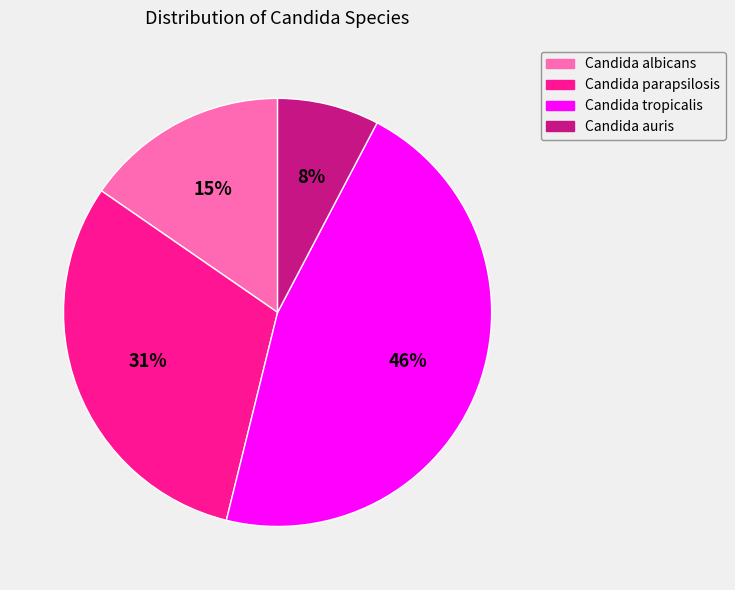

True or false: Candida tropicalis accounts for 52% of the total.

False